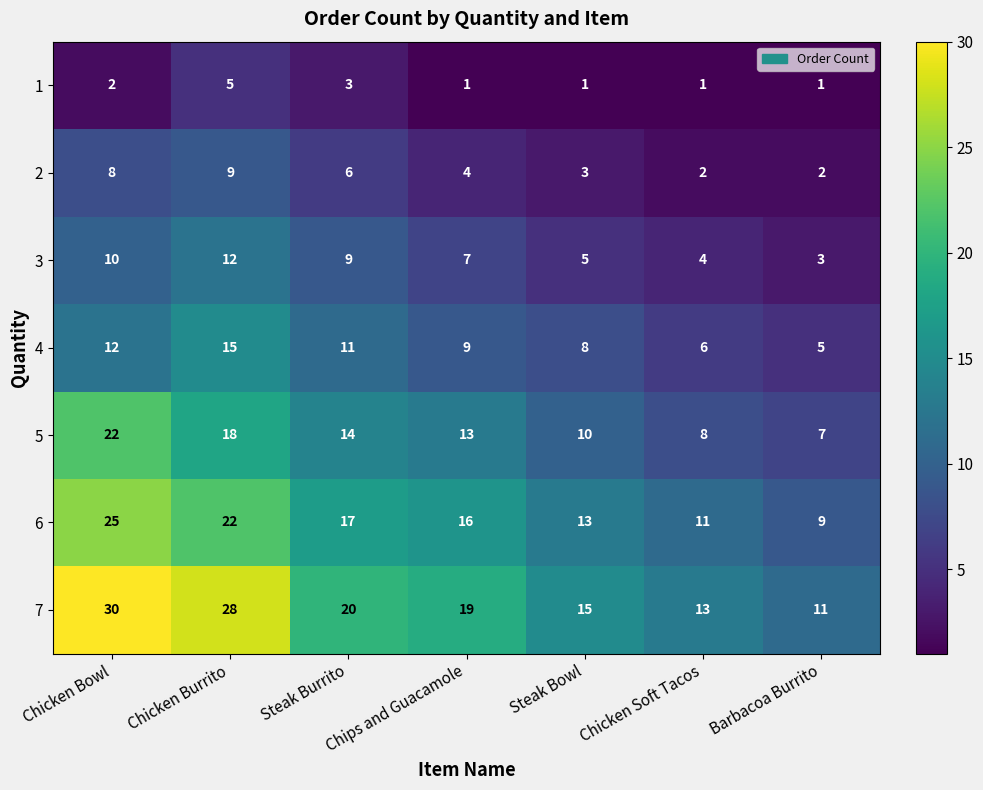

Count the number of data series in this chart.

7